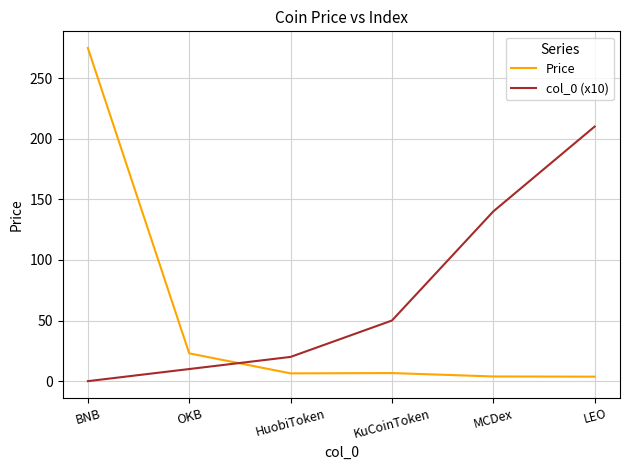

What is the difference between the highest and lowest values at OKB?

12.9